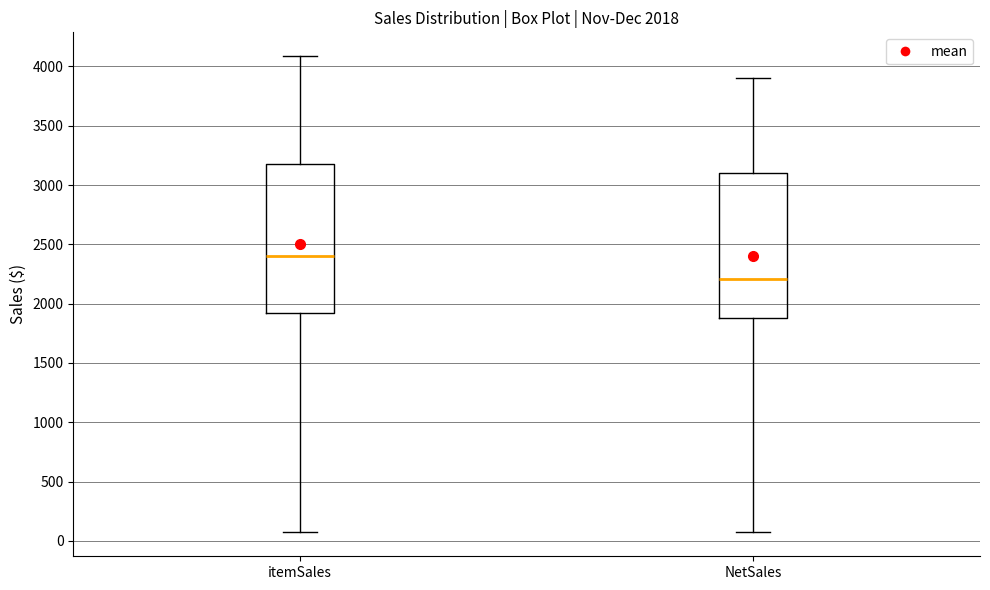

Which box has the highest median line?

itemSales